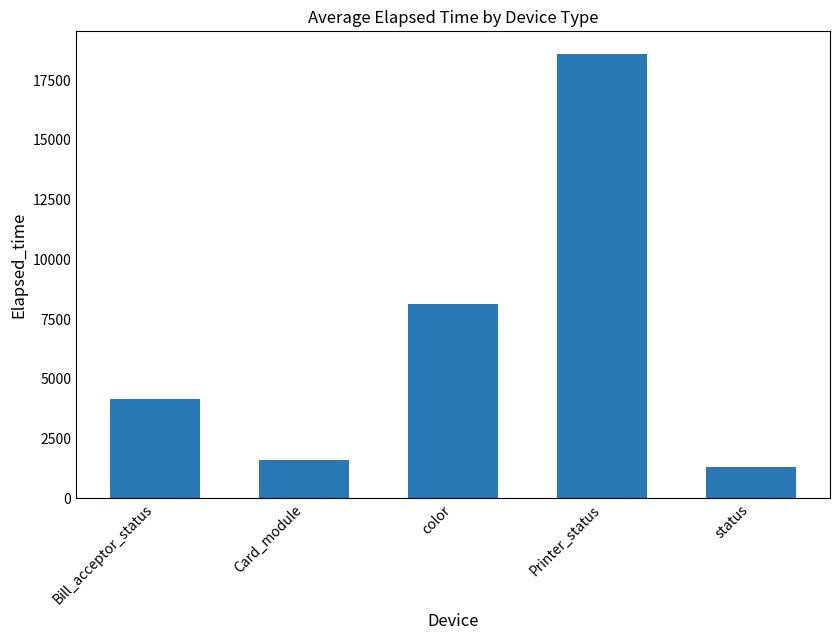

Does the chart contain stacked bars?

No